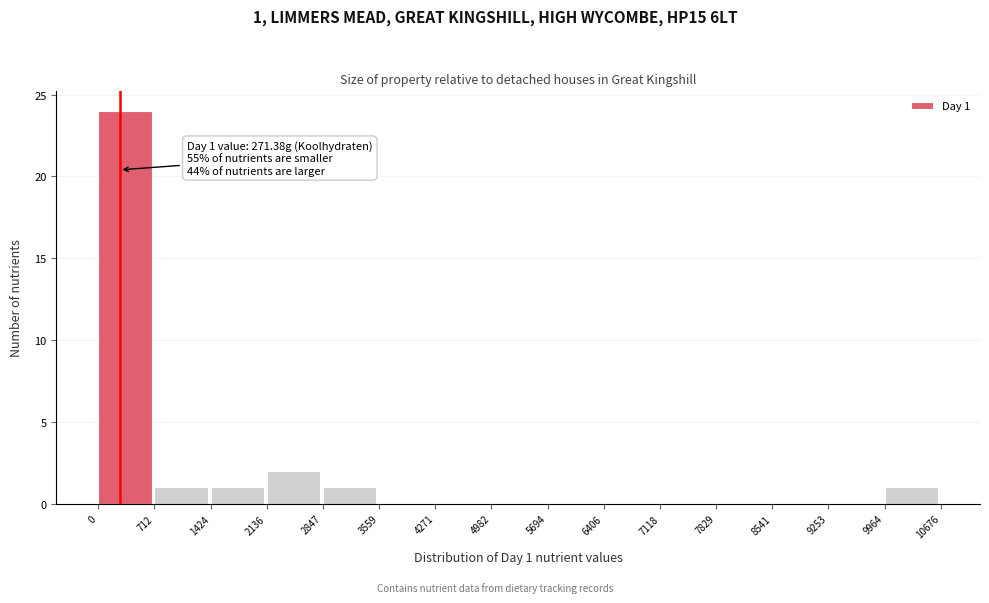

Over which range of the x-axis is the bar tallest?

0 to 712